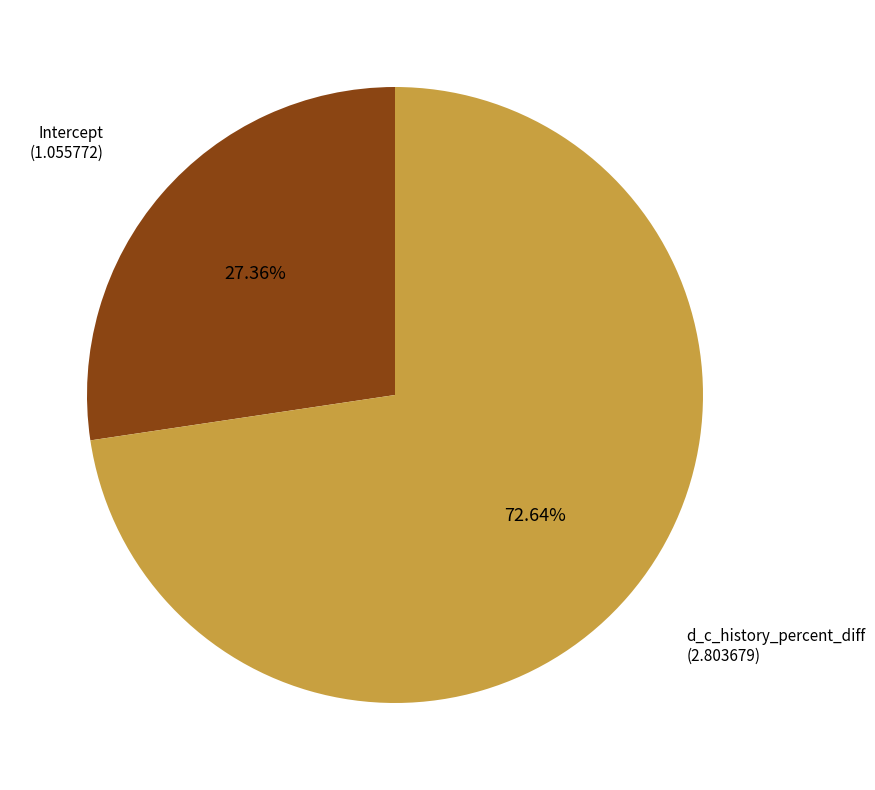

Is there a majority slice in this chart?

Yes